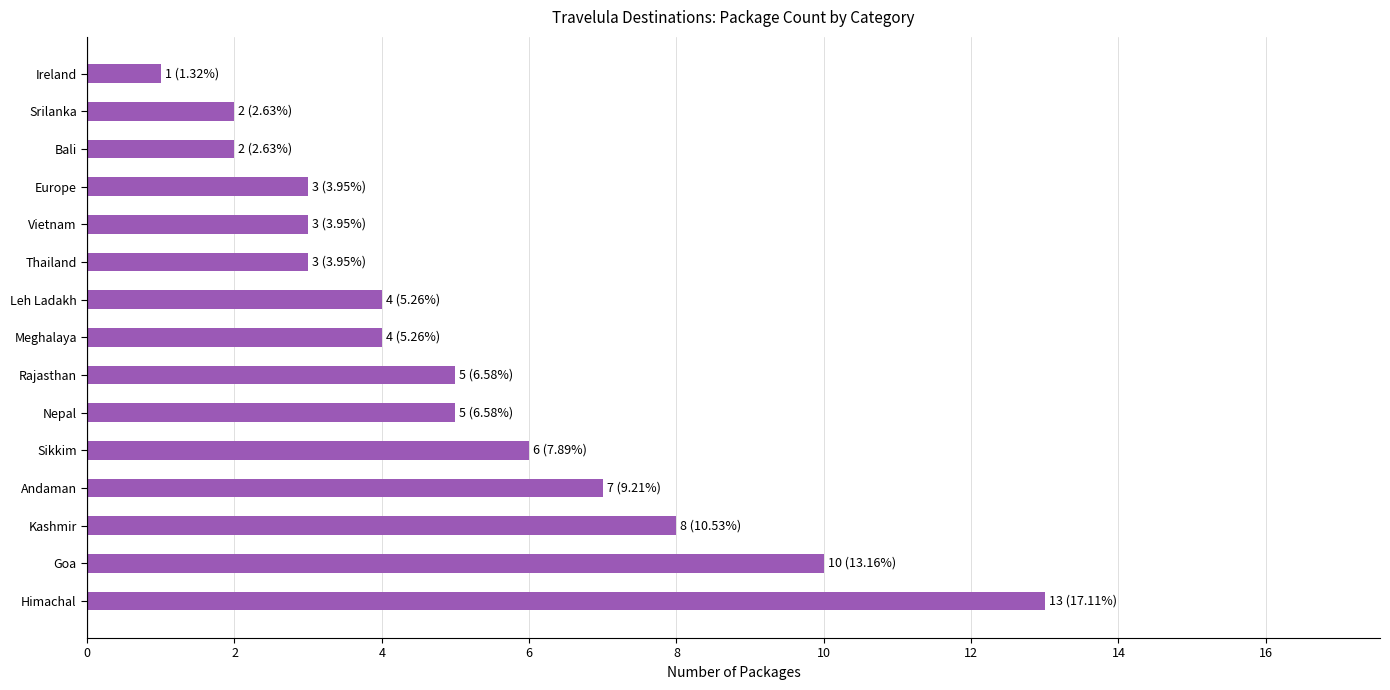

Reading bottom to top, what are all the values shown in this chart?

Himachal=13	Goa=10	Kashmir=8	Andaman=7	Sikkim=6	Nepal=5	Rajasthan=5	Meghalaya=4	Leh Ladakh=4	Thailand=3	Vietnam=3	Europe=3	Bali=2	Srilanka=2	Ireland=1